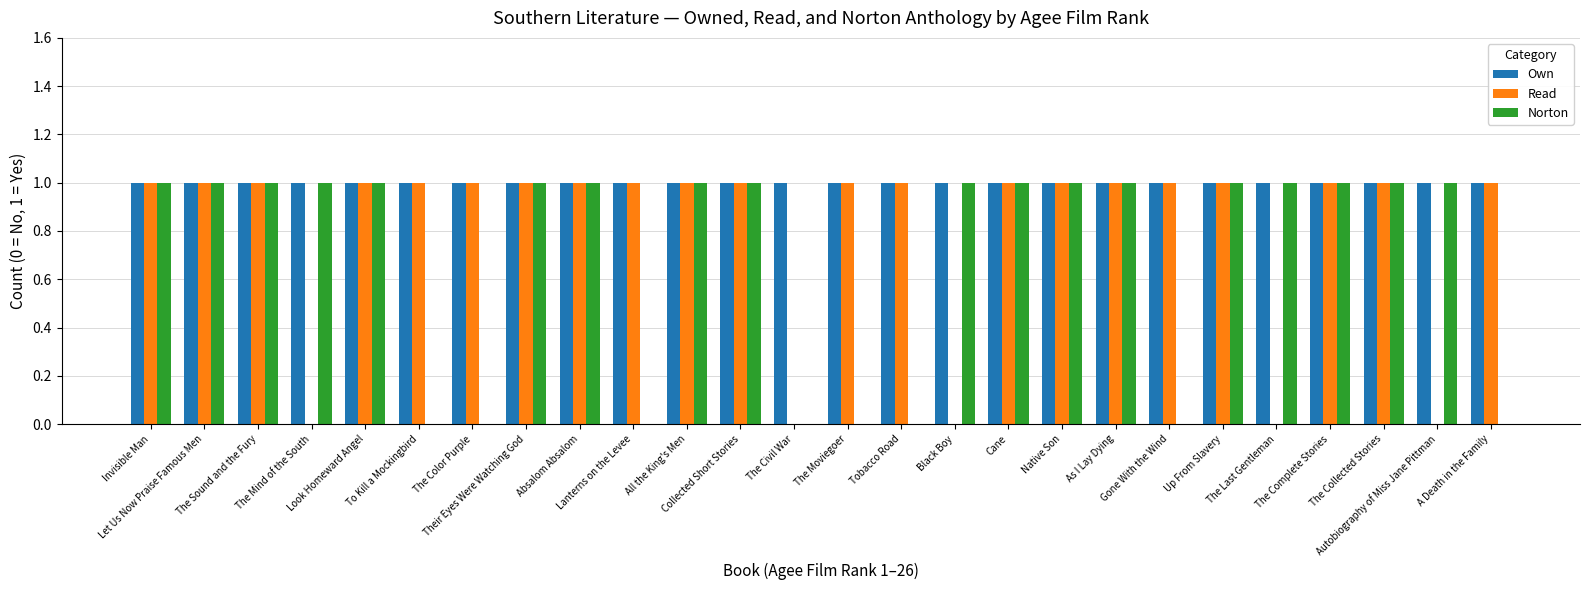

How many categories are shown in the chart?

26